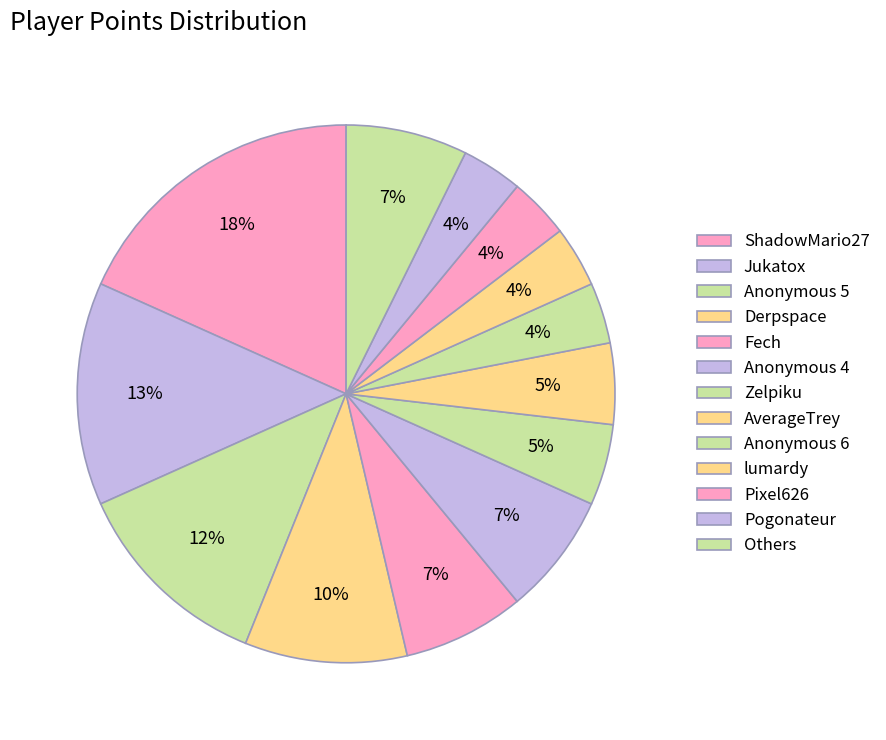

How many segments does this pie chart have?

13